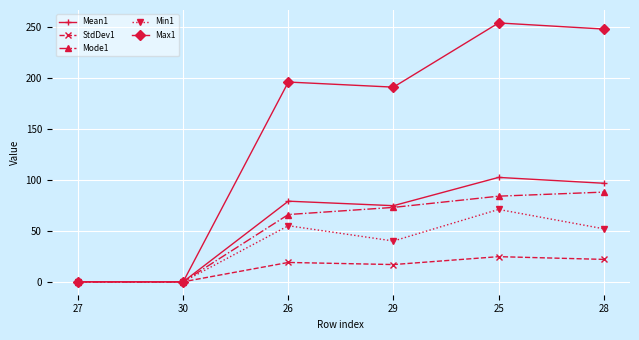

What are all the series names shown in the legend?

Mean1, StdDev1, Mode1, Min1, Max1